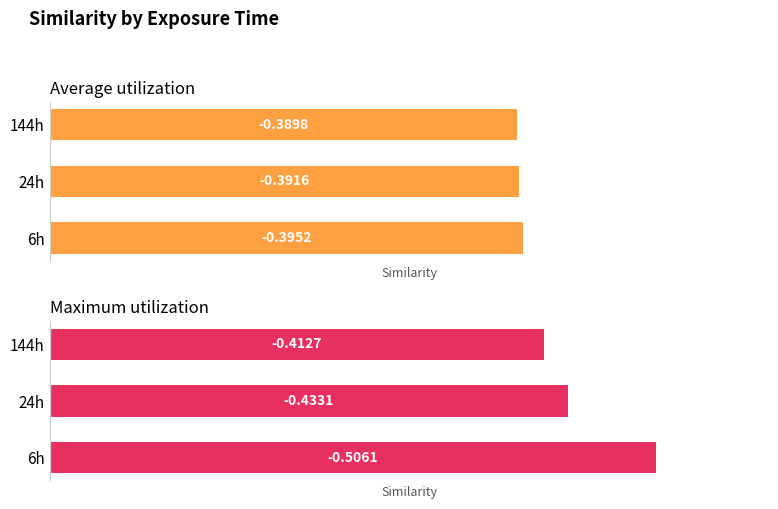

The Average utilization series shows -0.1 at 6h. True or false?

False